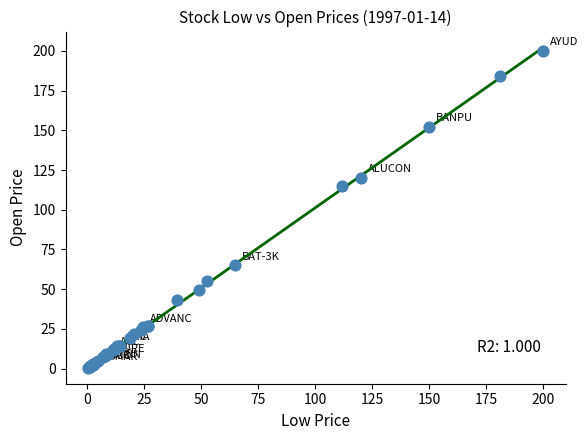

What Y value in the scatter plot is closest to 100?

115.0